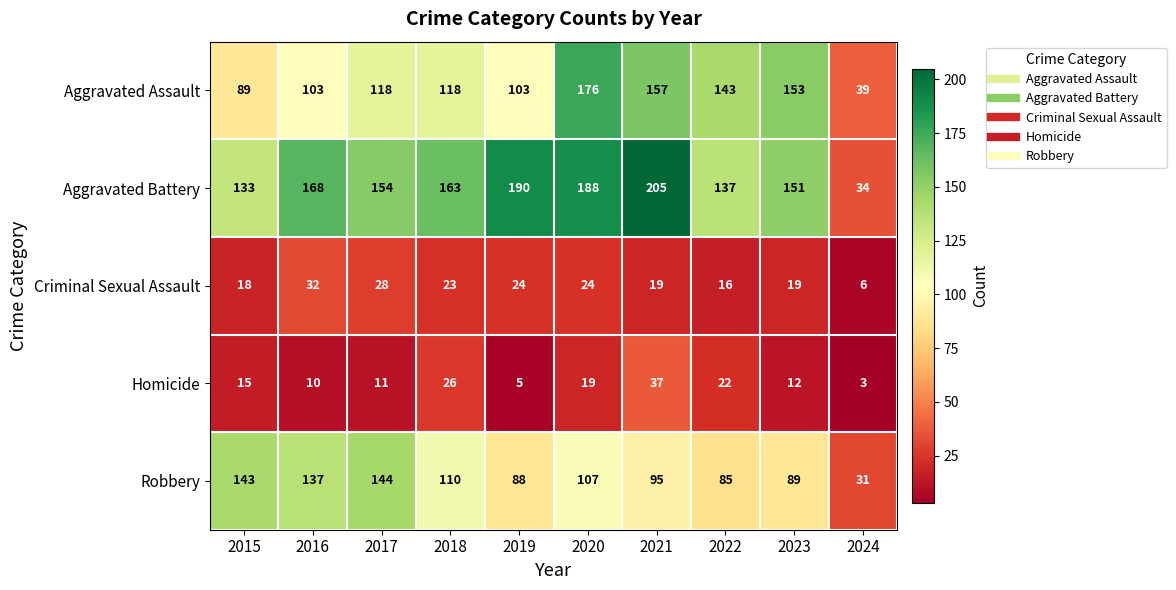

Is it true that Homicide equals 37 at 2021?

True